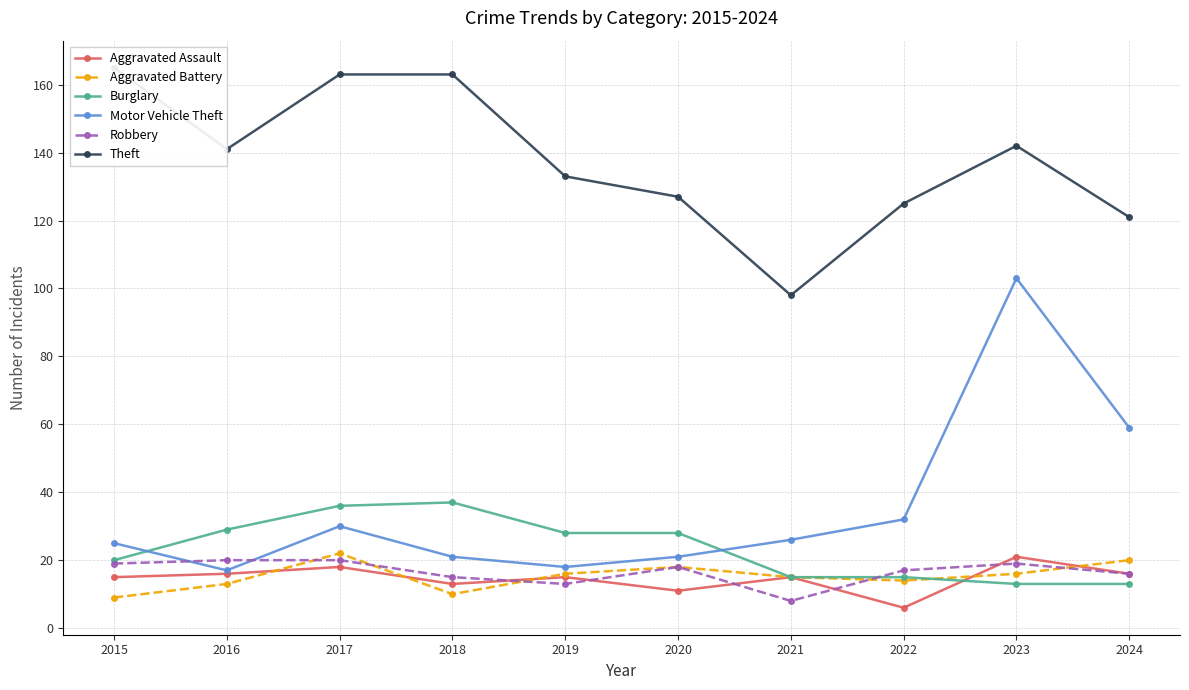

Read the Robbery value at 2019, to the nearest 10.

10